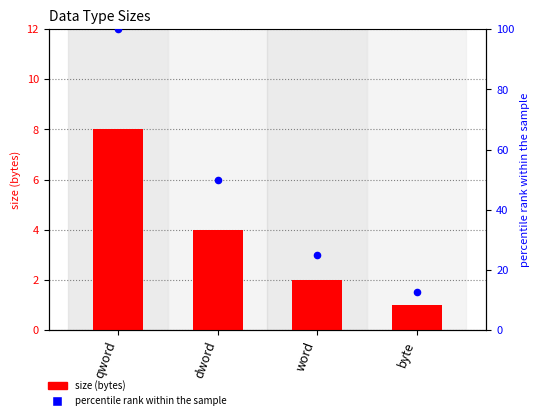

What is the total value across all series at dword?

54.0